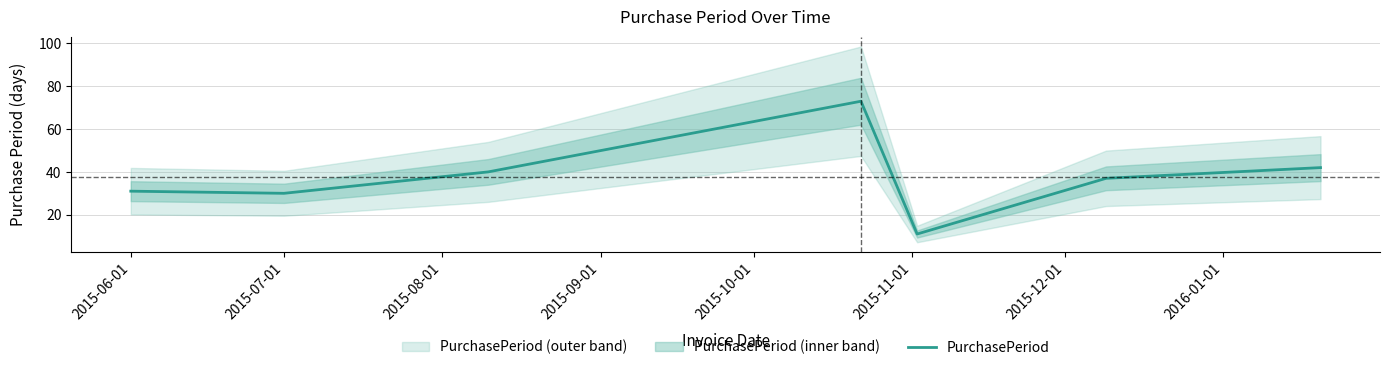

The value of PurchasePeriod at 2015-07-01 is 30. True or false?

True